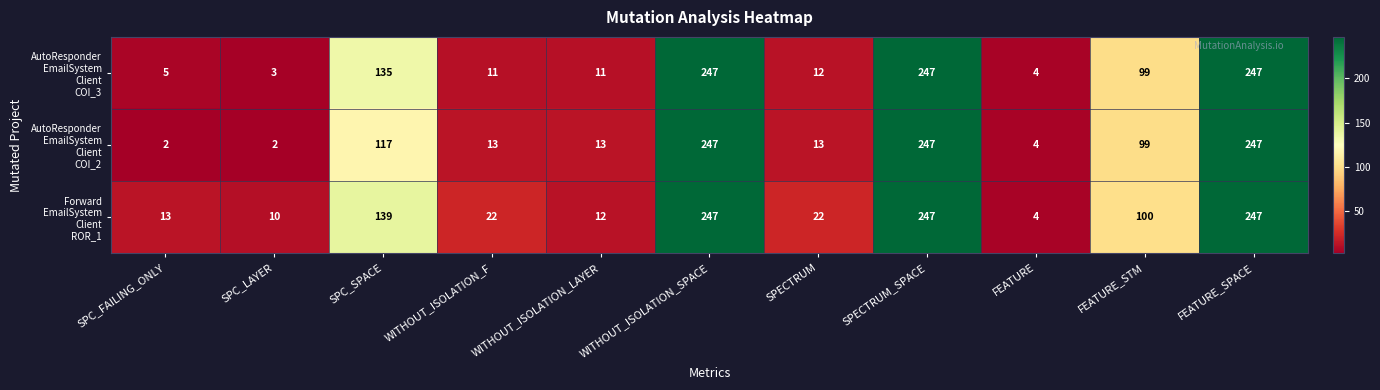

Count the number of categories in the chart.

11